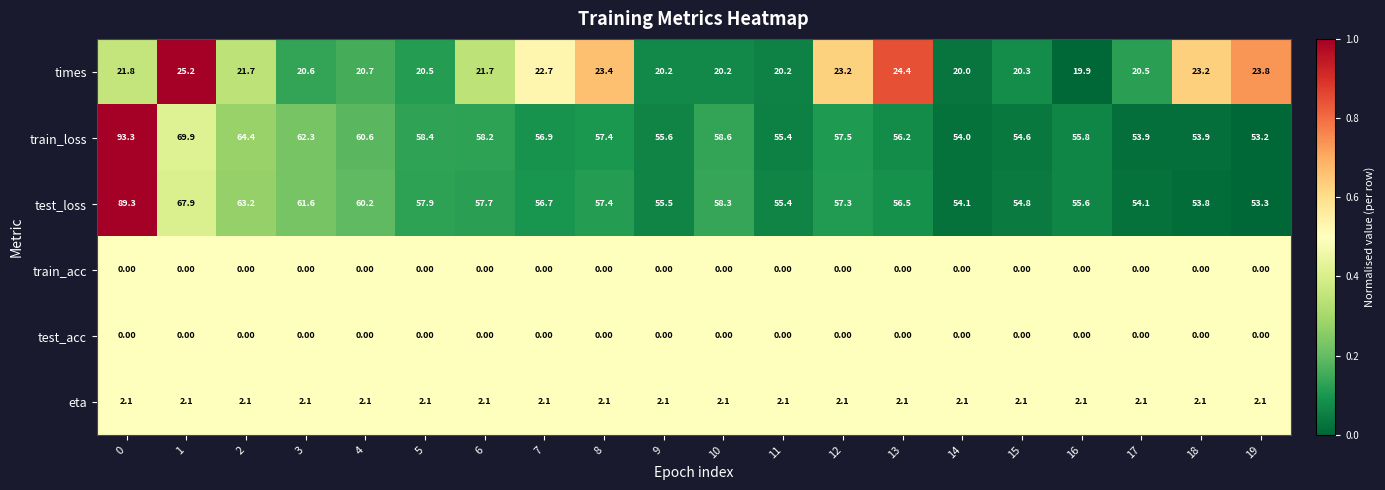

Which series changed the most between 3 and 8?

train_loss